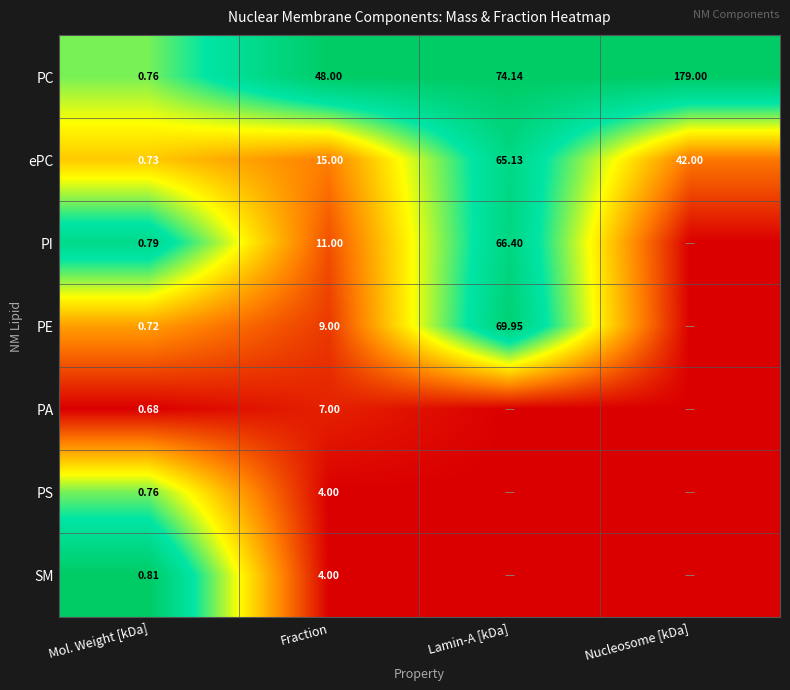

At which label is PC closest to 89?

Lamin-A [kDa]